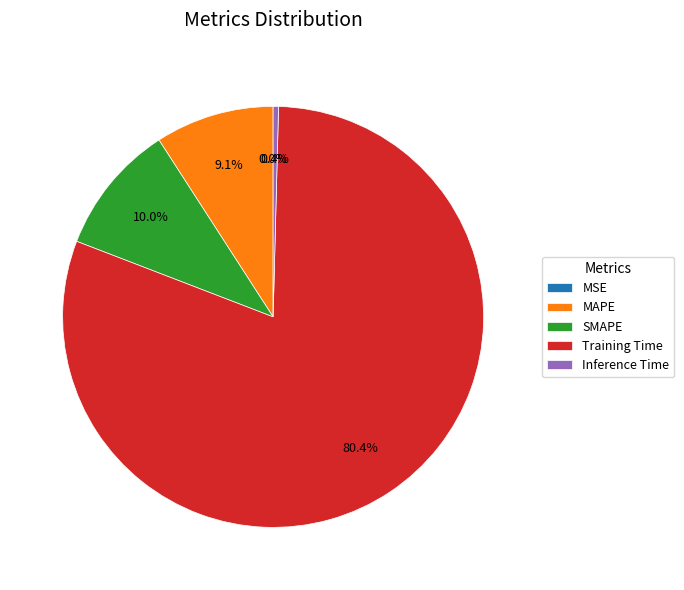

The Training Time slice represents 80% of the pie. True or false?

True